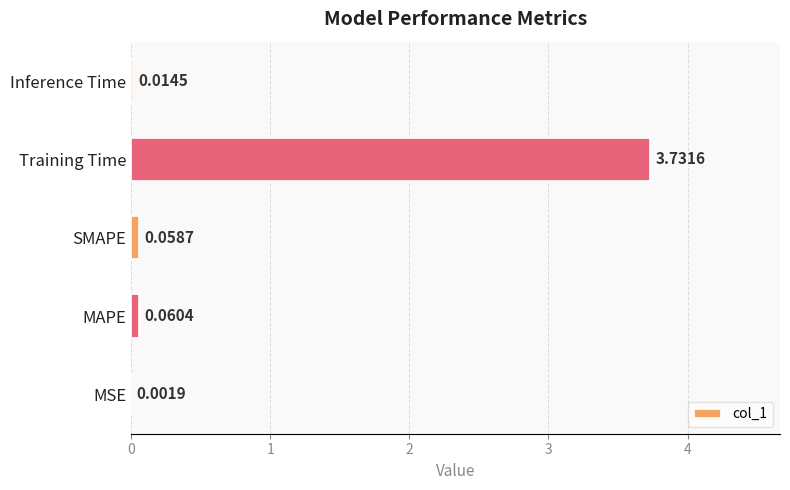

Are the bars horizontal?

Yes